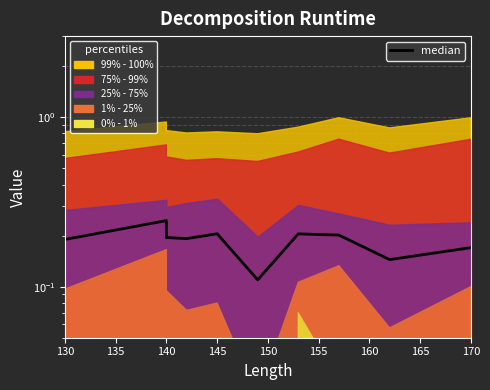

Reading left to right, what are all the values shown in this chart?

0.2	0.2	0.2	0.2	0.2	0.1	0.2	0.2	0.1	0.2